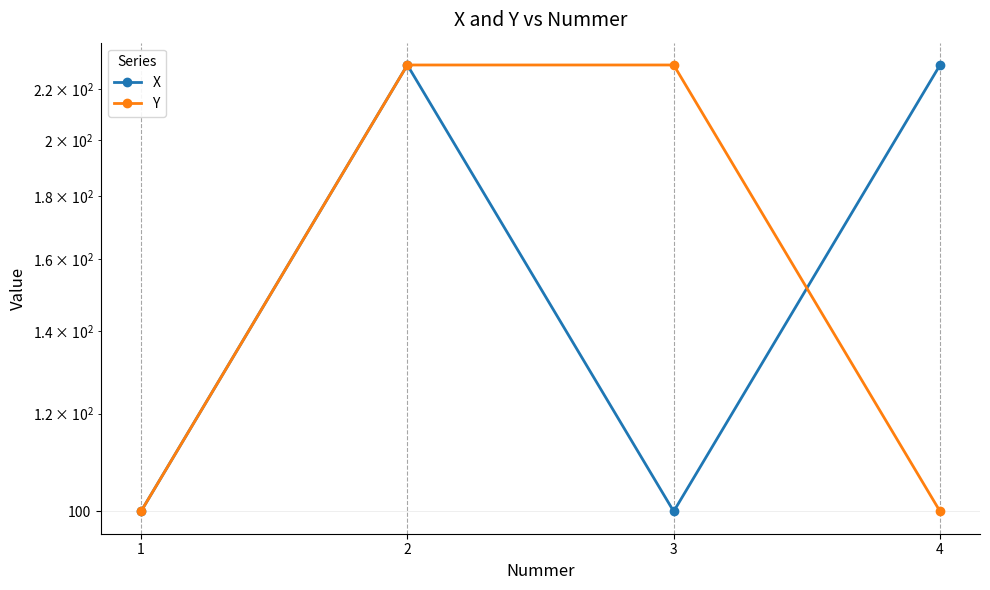

True or false: Y and X intersect in this chart.

True